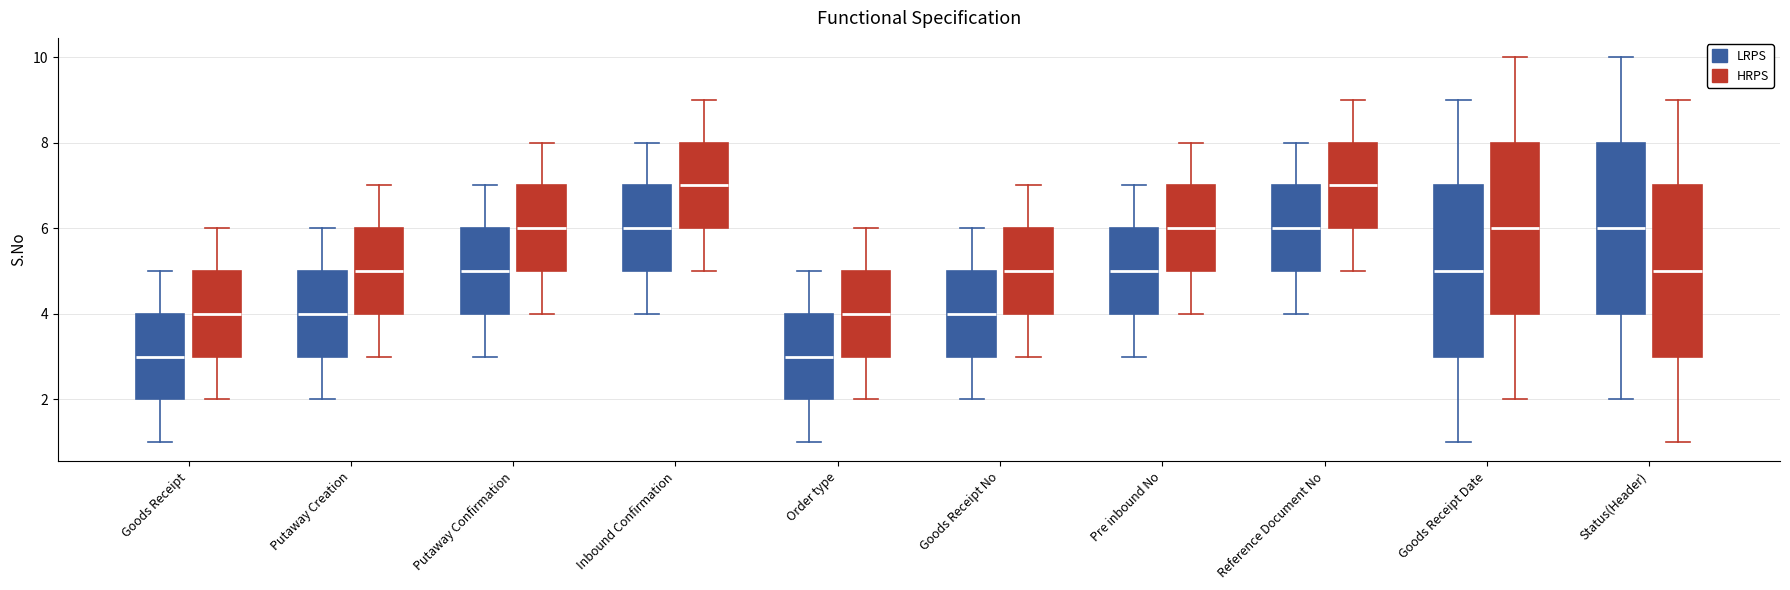

Where does the upper whisker of the box for Status(Header) (LRPS) end on the y-axis? The values are not printed on the chart, so give them approximately, as read against the axis.

10